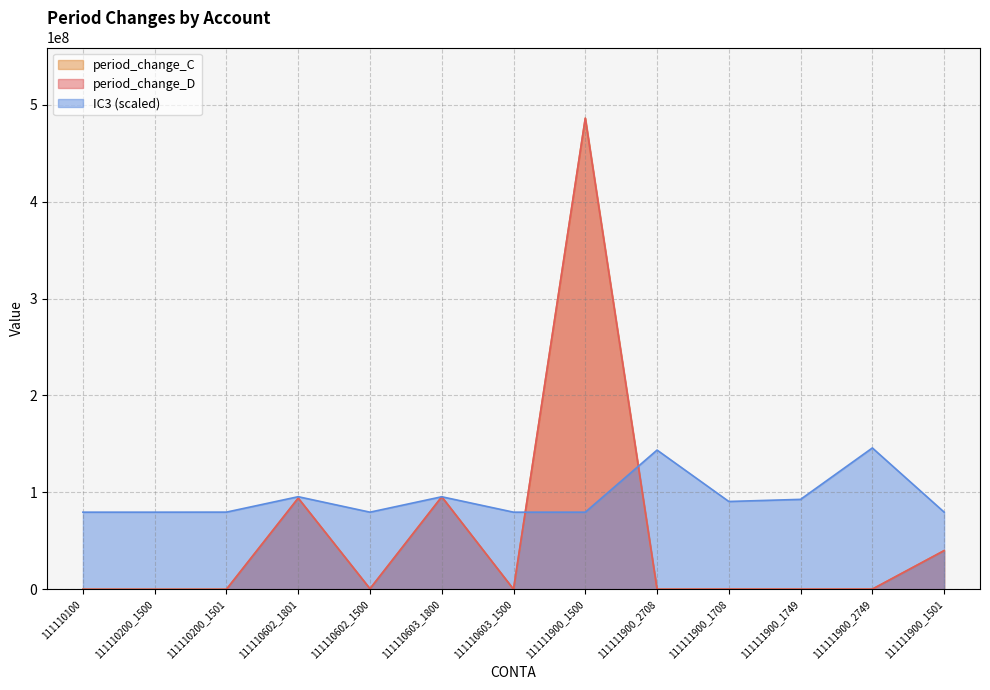

Does the chart display data point markers on the line(s)?

No